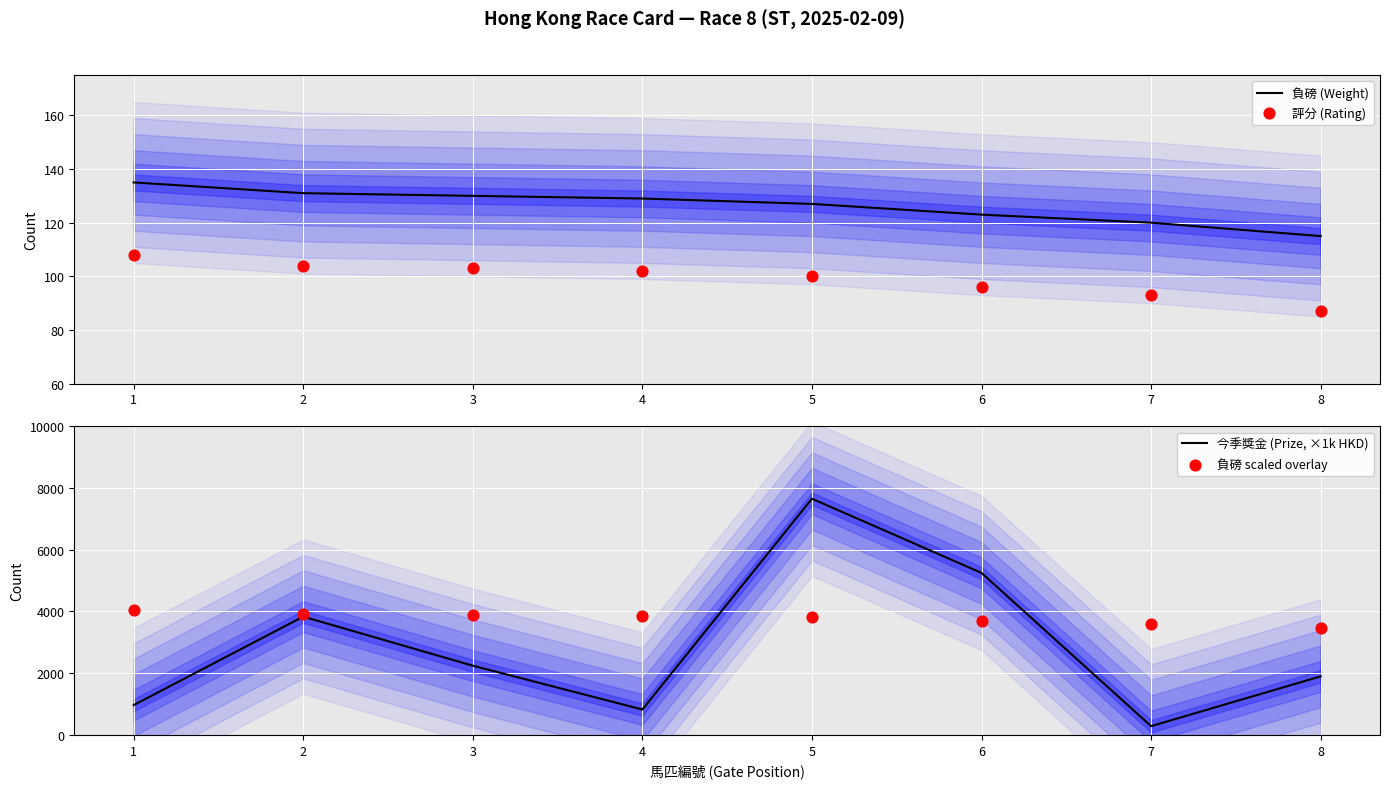

Which series contains the highest Y value?

今季獎金 (Prize, ×1k HKD)